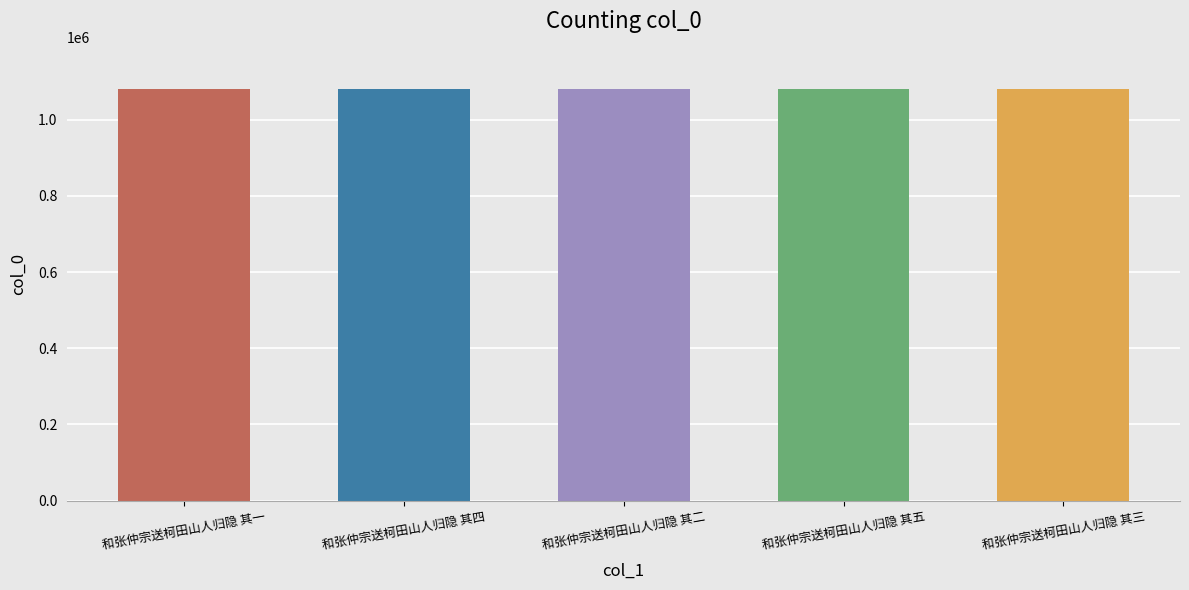

What is the change in value from 和张仲宗送柯田山人归隐 其二 to 和张仲宗送柯田山人归隐 其五?

+3